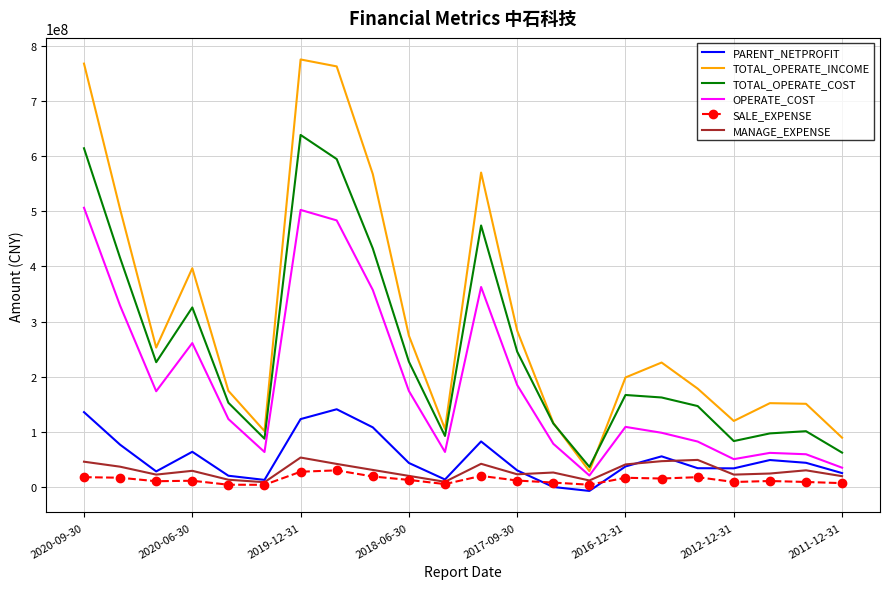

Which series has the largest total across all categories?

TOTAL_OPERATE_INCOME